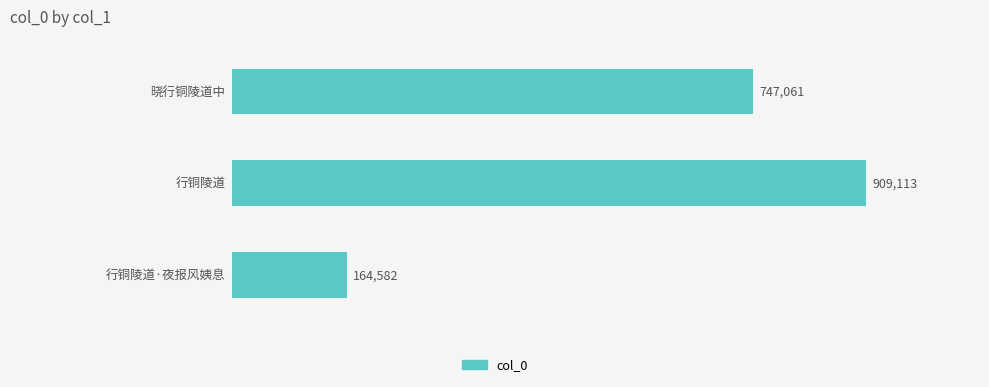

What is the difference between the maximum and minimum values?

744531